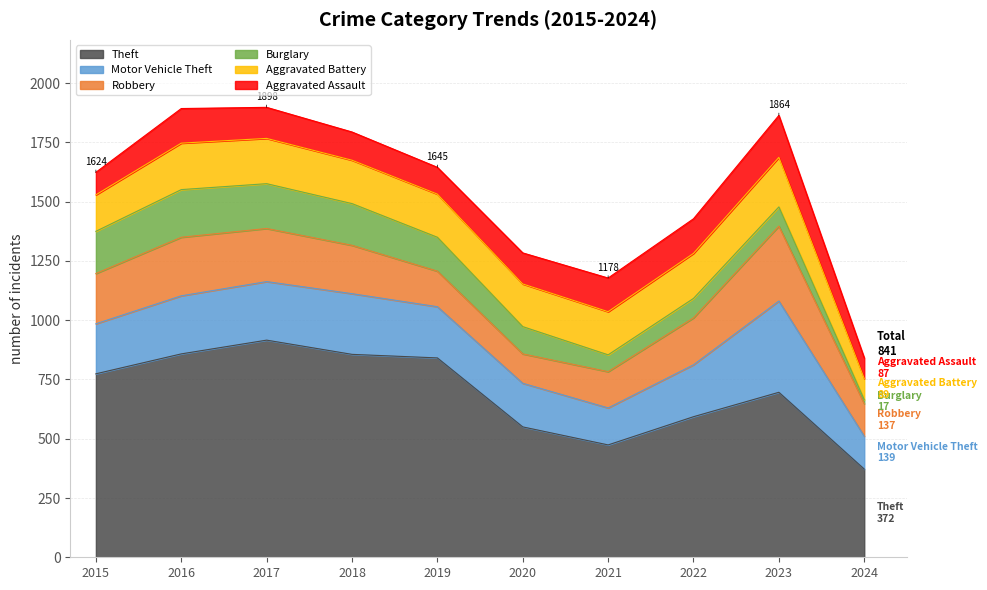

What is the difference between the maximum and minimum values in the Burglary series?

184